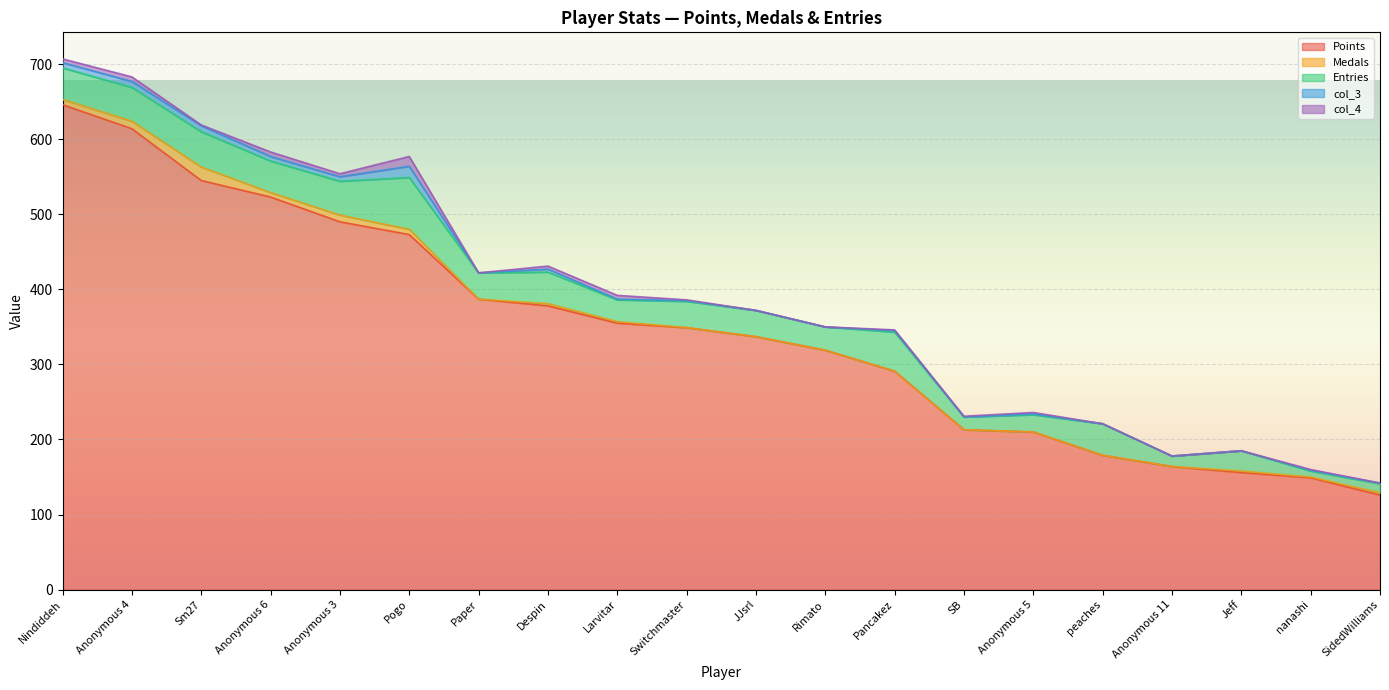

Which series has the largest total across all categories?

Points